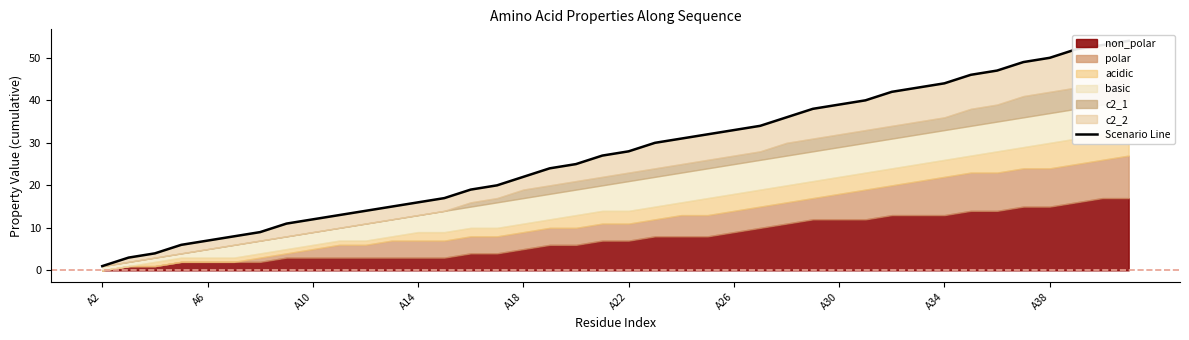

How many lines are shown in the chart?

1